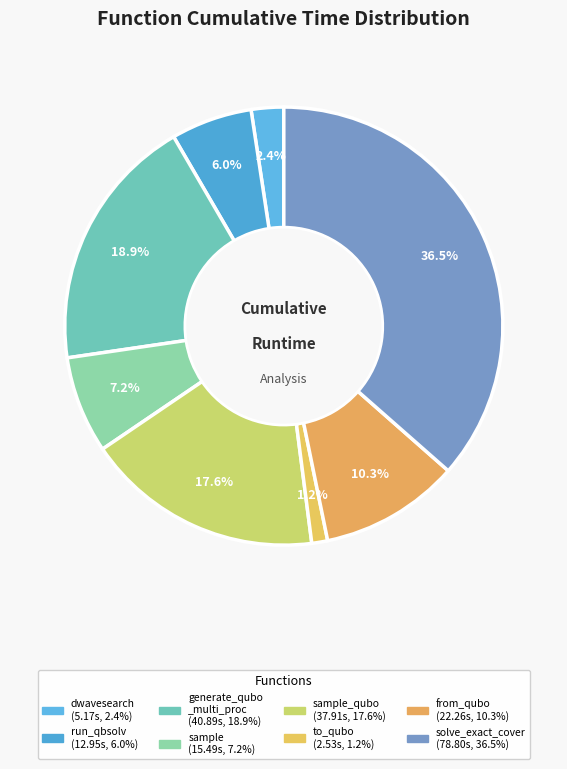

How many segments does this pie chart have?

8